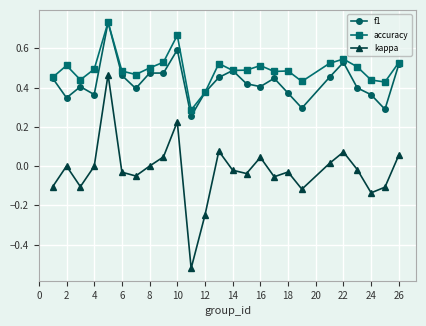

How many categories are shown in the chart?

25